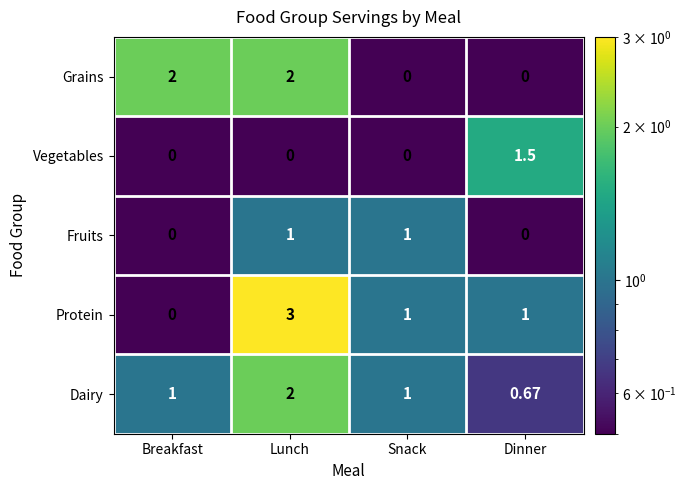

What is the highest value of the Dairy series?

2.0